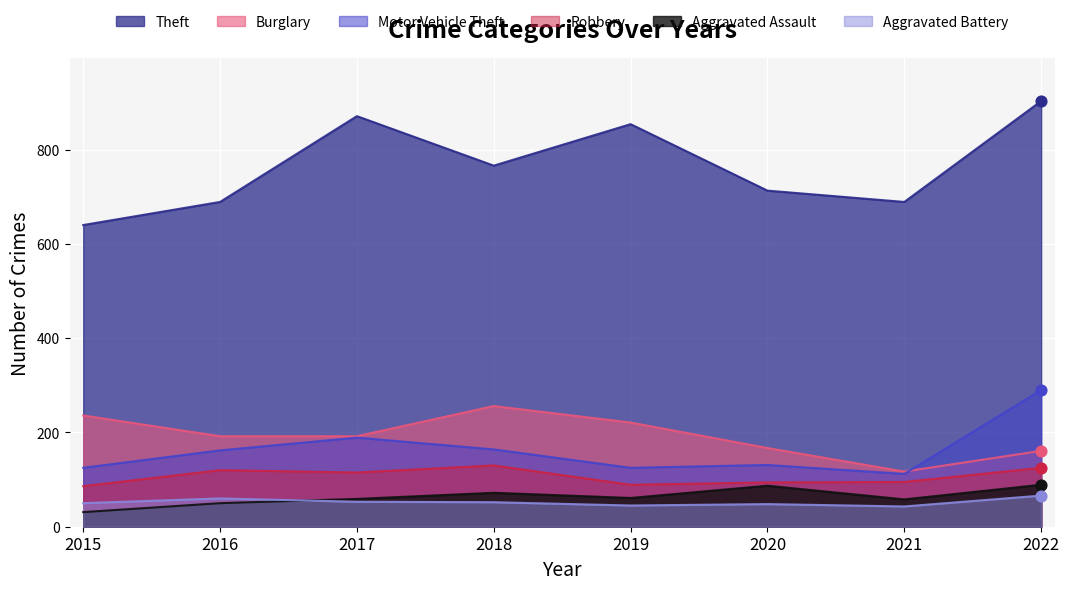

At which category is the sum across all series the highest?

2022